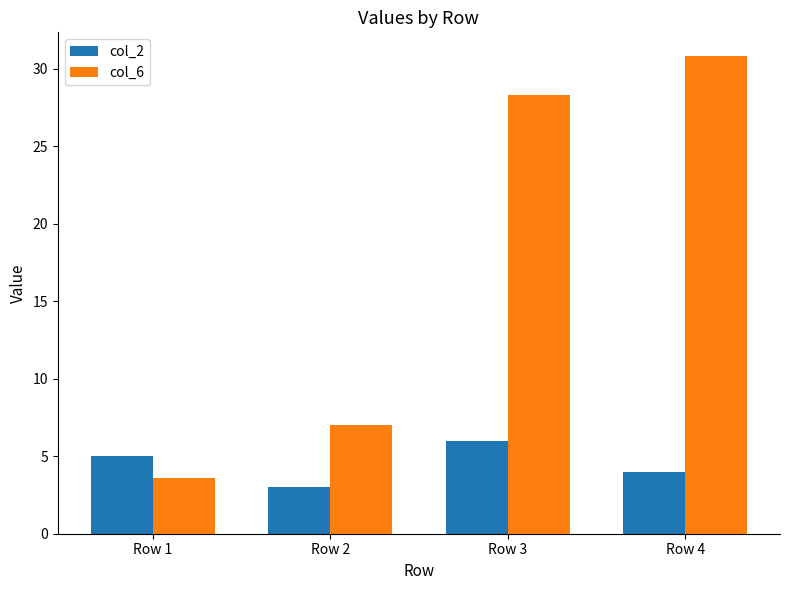

What value does the col_2 series have at Row 2?

3.0